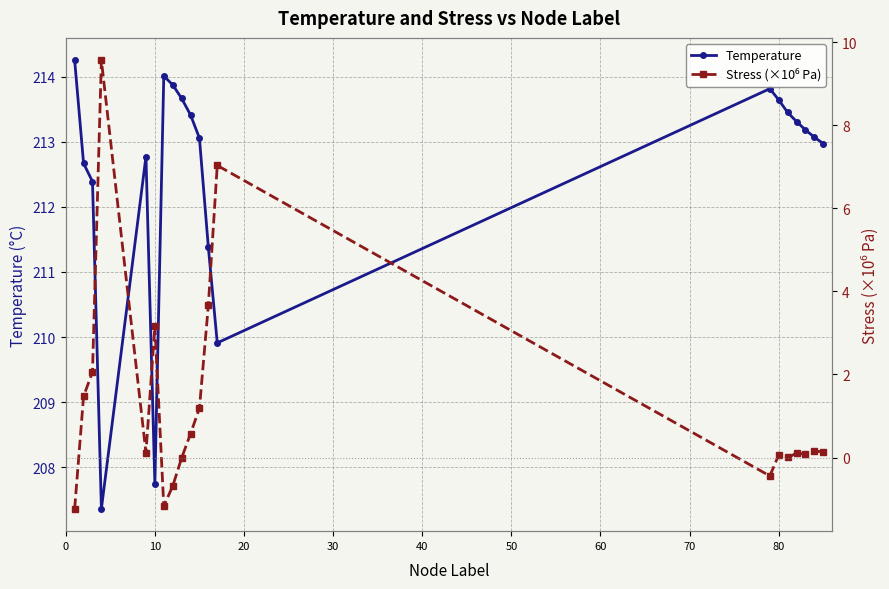

True or false: Temperature has more than 1 interior local peaks.

True